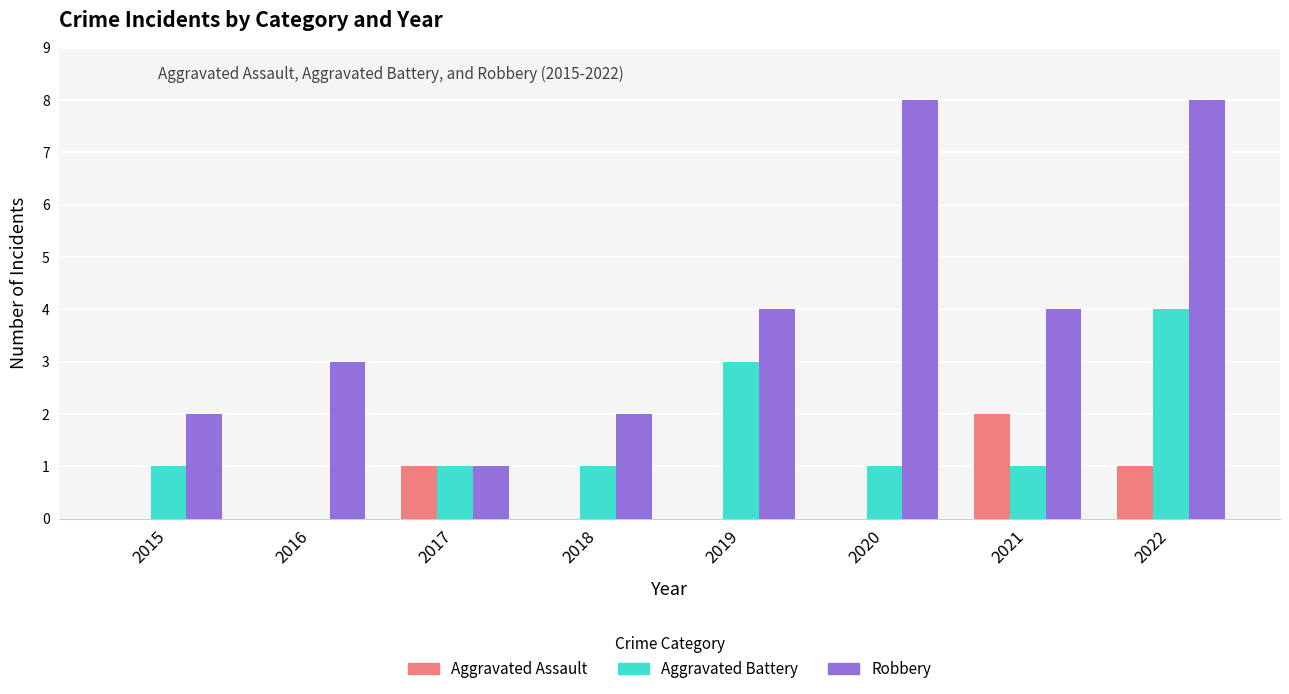

What is the sum of all Aggravated Assault values?

4